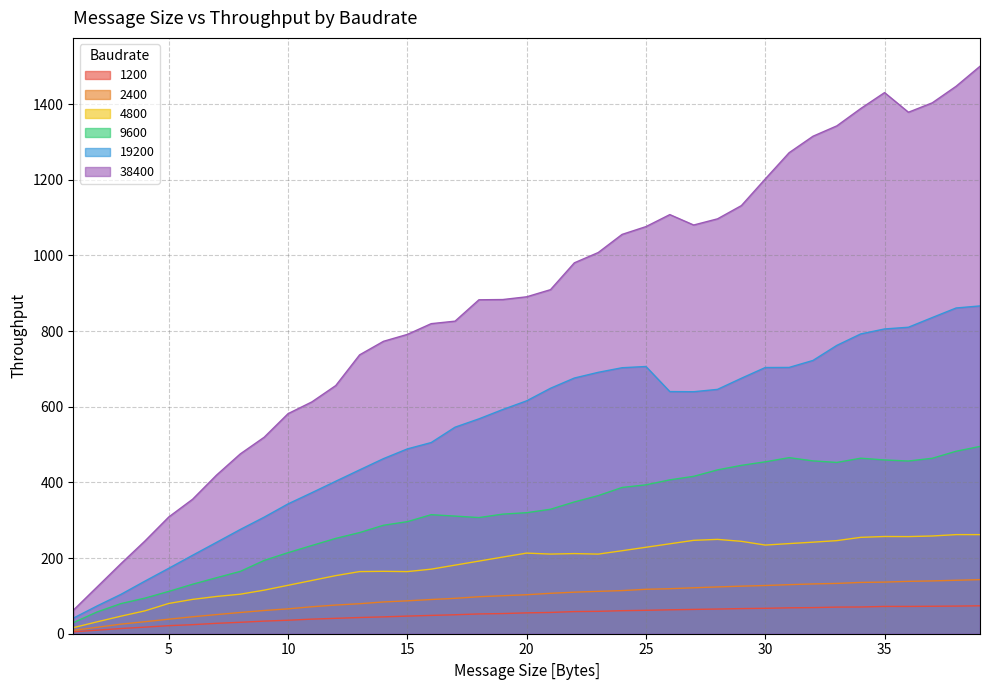

Which has a higher value, 20 or 5?

20